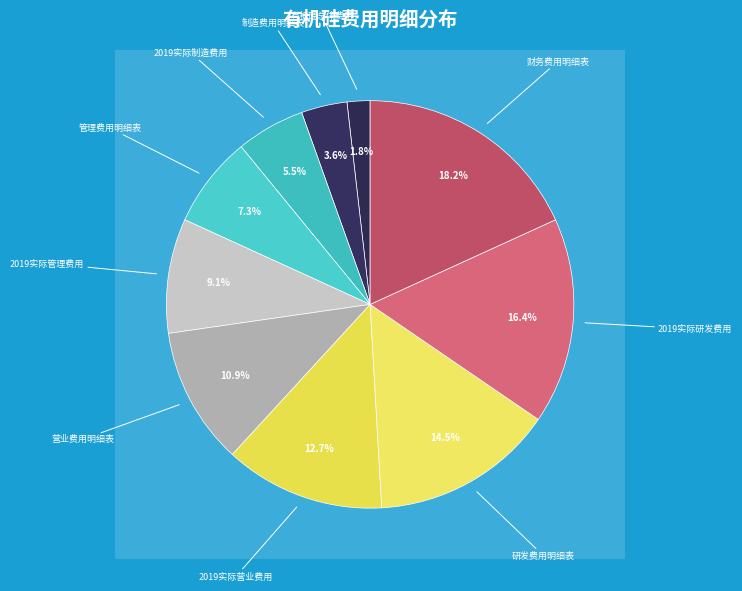

The 财务费用明细表 slice represents 7% of the pie. True or false?

False